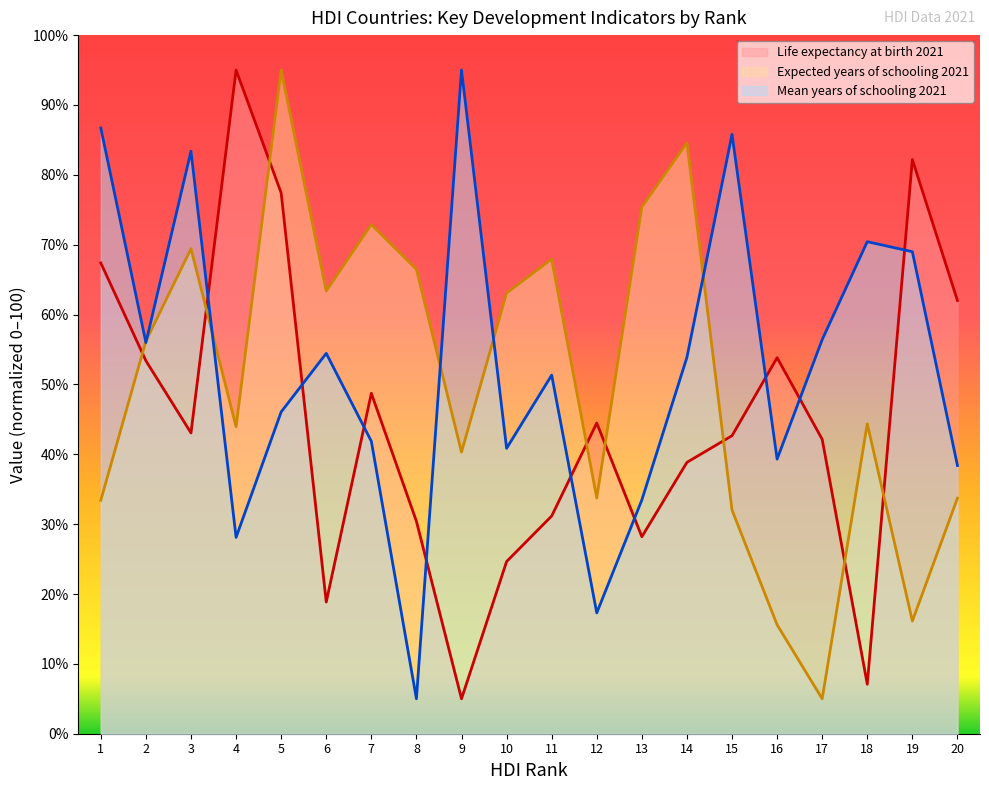

Between which two adjacent categories do Mean years of schooling 2021 and Expected years of schooling 2021 first intersect?

1 and 2